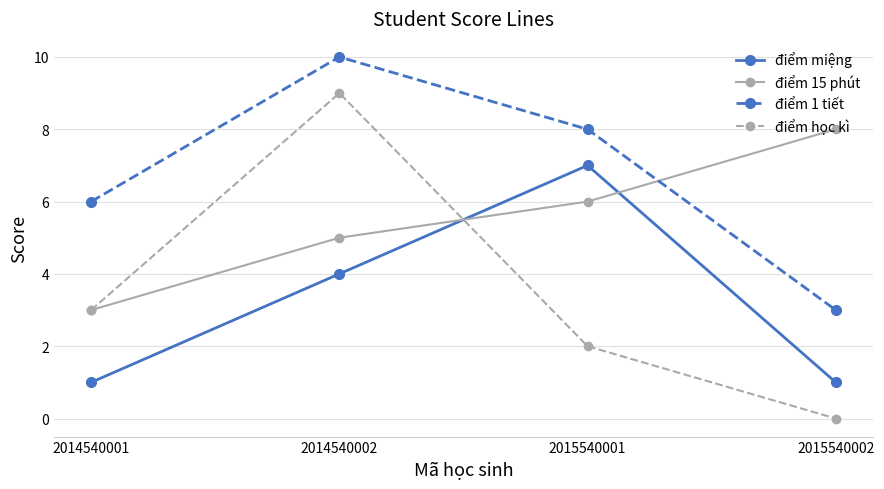

Which series ends up on top after the final intersection of điểm 15 phút and điểm học kì?

điểm 15 phút